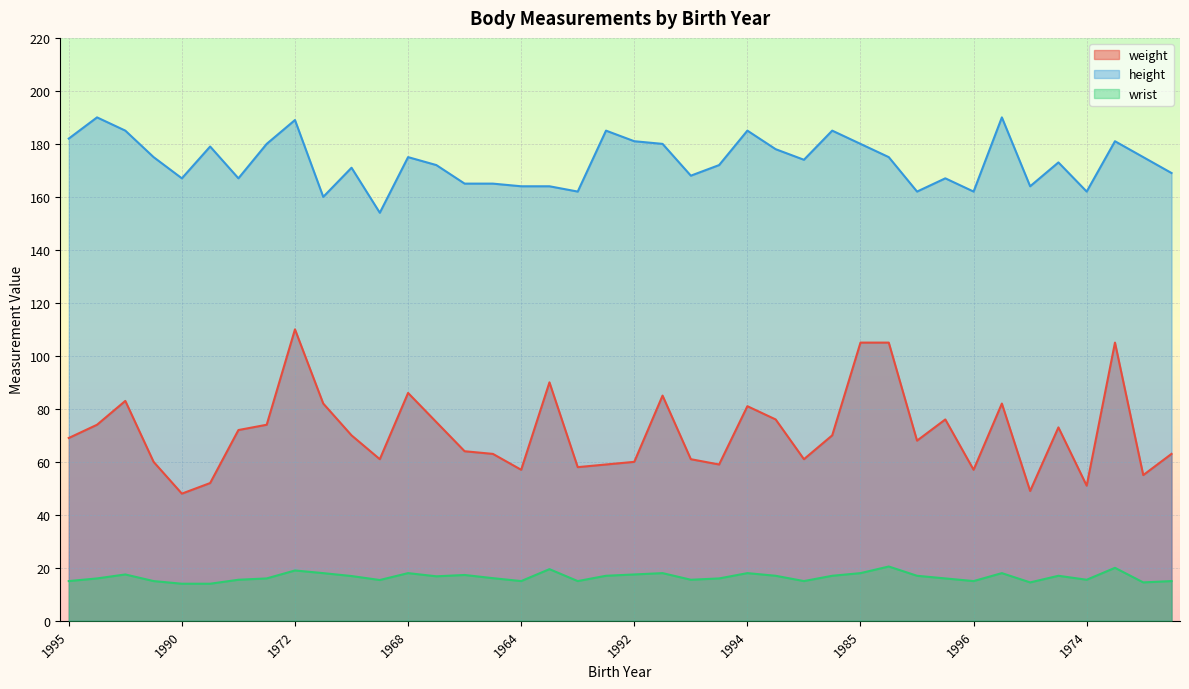

What is the sum of all weight values?

2849.0